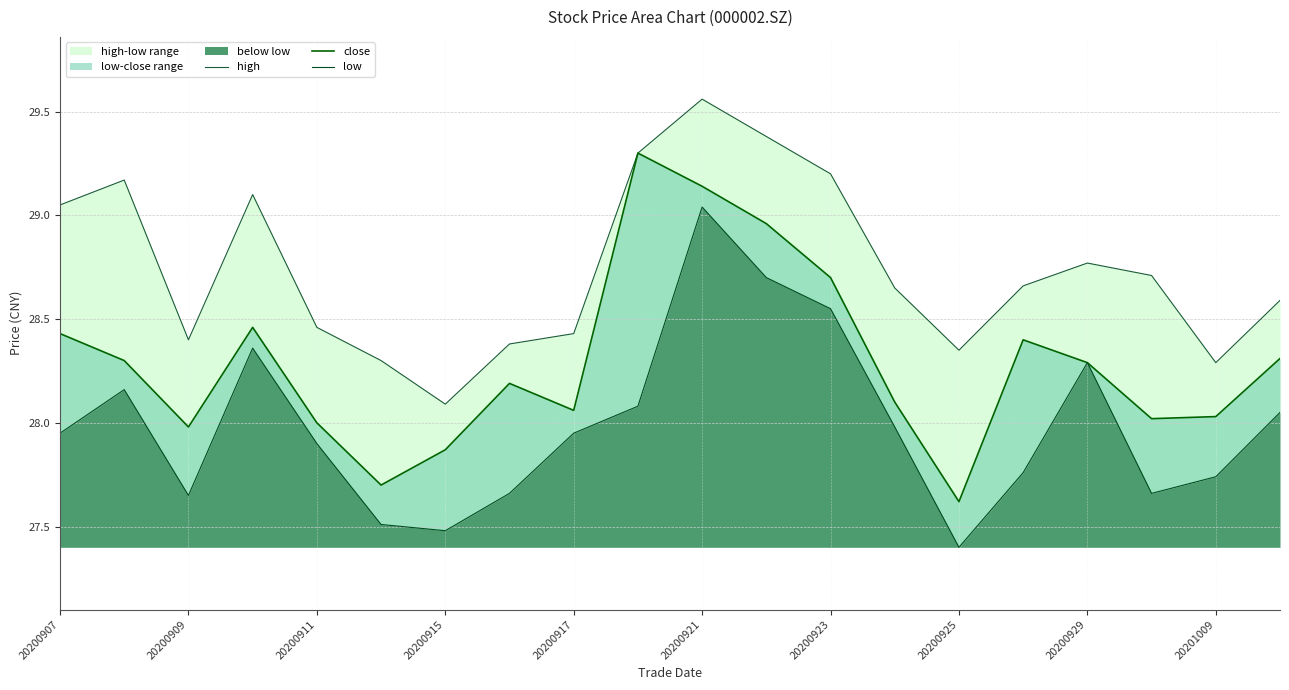

Is it true that close equals 28.3 at 19?

True